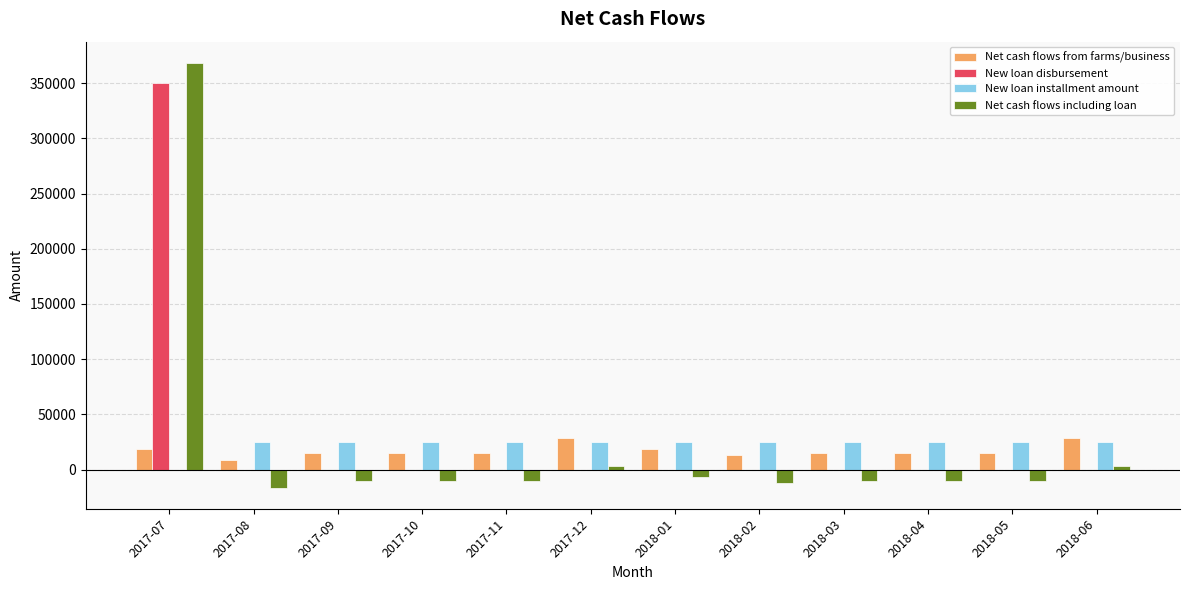

Which label corresponds to the largest value in the chart?

2017-07